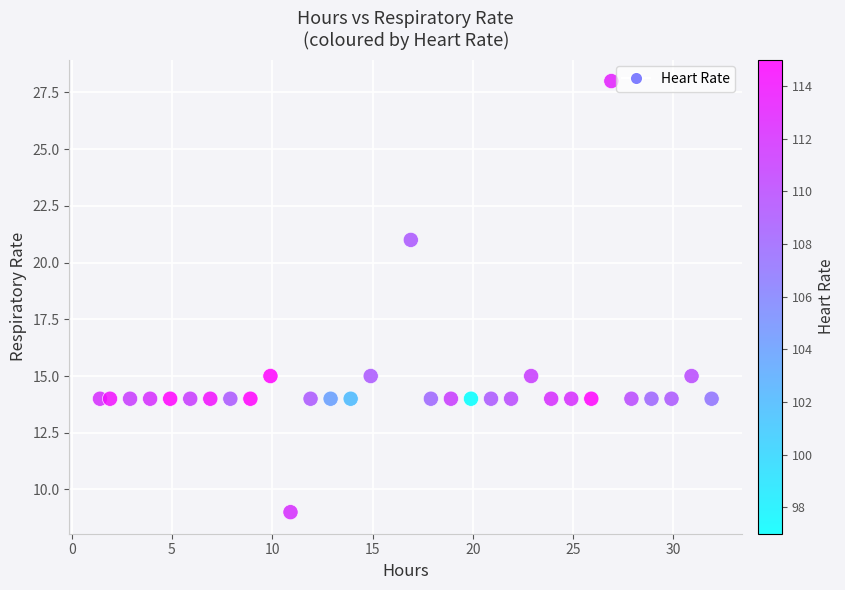

What is the range of Y values (max minus min)?

19